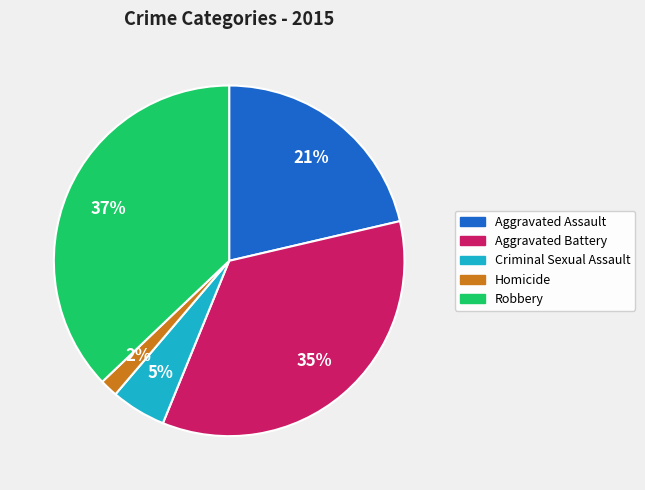

The Robbery slice represents 37% of the pie. True or false?

True